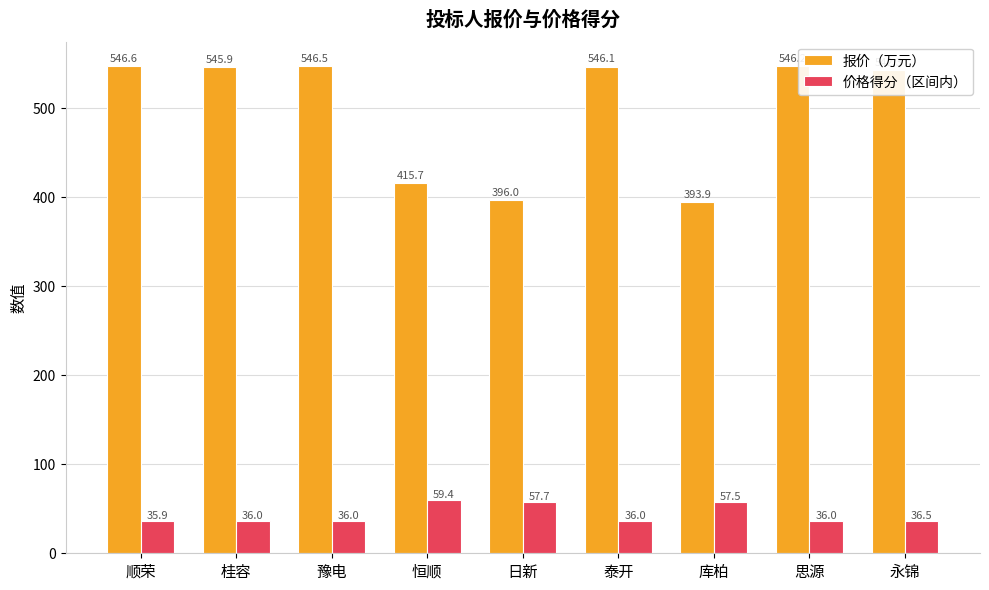

What is the sum of the 报价（万元） values at 永锦 and 顺荣?

1088.9